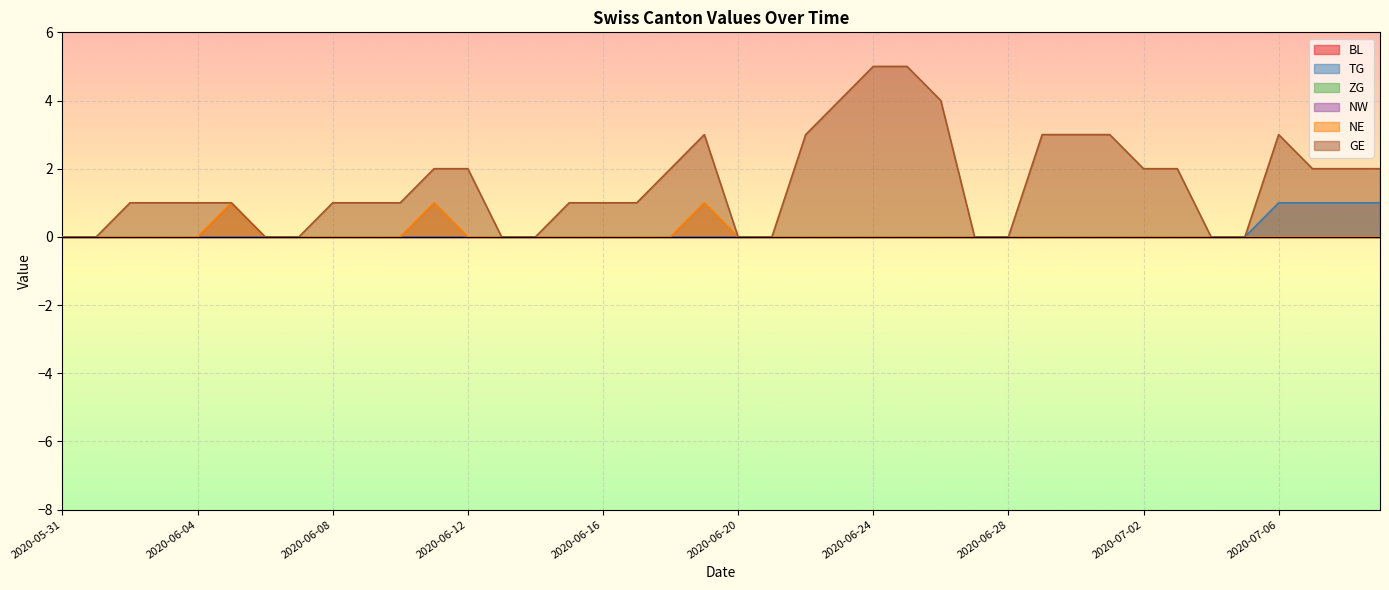

Which series has the widest spread of values?

GE